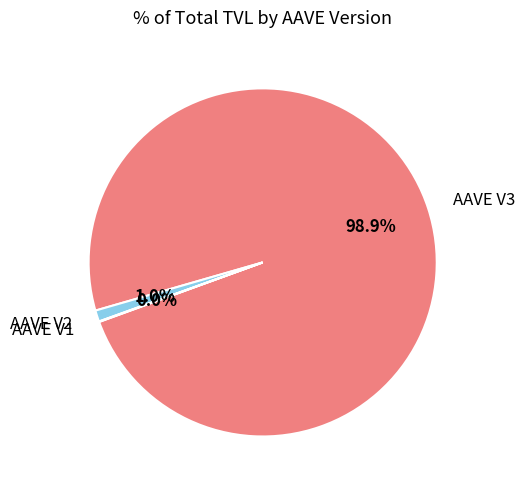

What is the largest slice in the pie chart?

AAVE V3